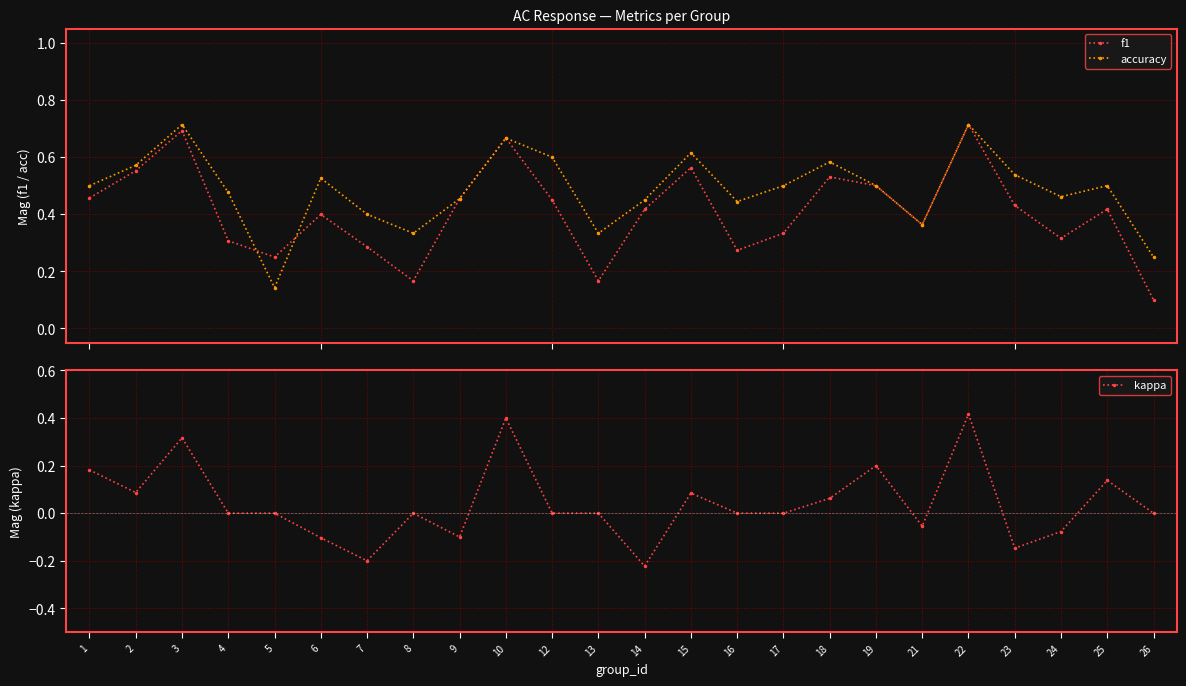

Reading right to left, what are all the values shown in this chart?

f1: 0.1	0.4	0.3	0.4	0.7	0.4	0.5	0.5	0.3	0.3	0.6	0.4	0.2	0.5	0.7	0.5	0.2	0.3	0.4	0.2	0.3	0.7	0.6	0.5
accuracy: 0.2	0.5	0.5	0.5	0.7	0.4	0.5	0.6	0.5	0.4	0.6	0.5	0.3	0.6	0.7	0.5	0.3	0.4	0.5	0.1	0.5	0.7	0.6	0.5
kappa: 0.0	0.1	-0.1	-0.1	0.4	-0.1	0.2	0.1	0.0	0.0	0.1	-0.2	0.0	0.0	0.4	-0.1	0.0	-0.2	-0.1	0.0	0.0	0.3	0.1	0.2